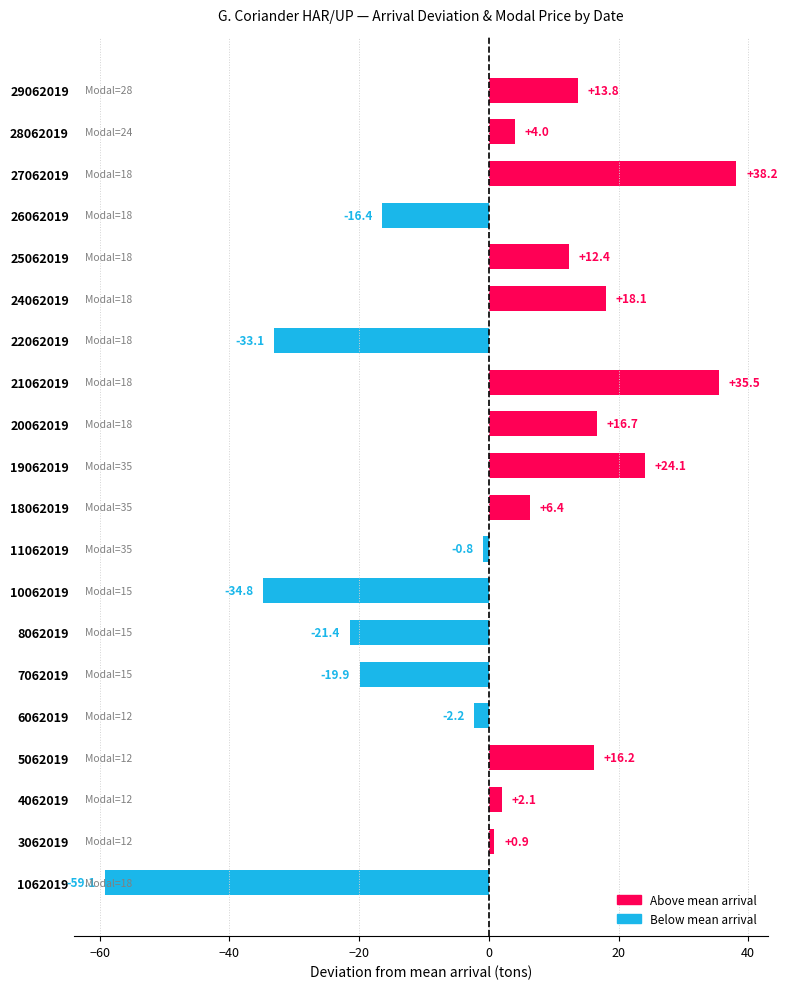

What is the difference between the maximum and minimum values?

97.3